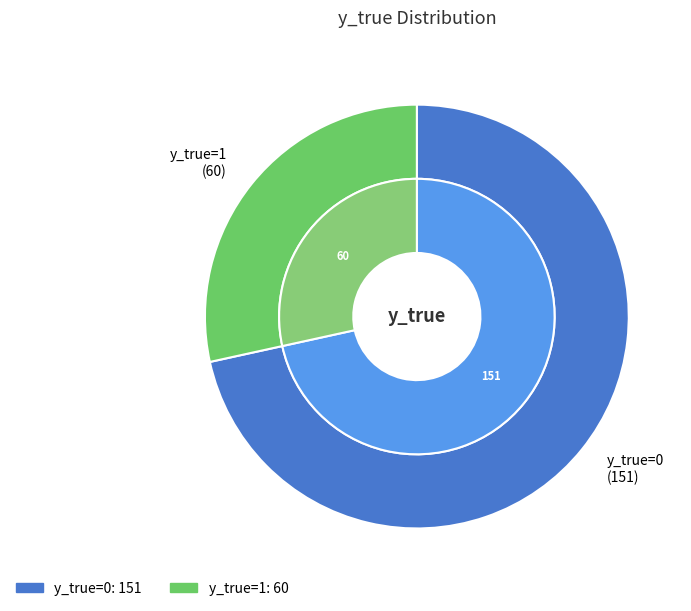

Is it true that y_true=1 is 28% of the pie?

True